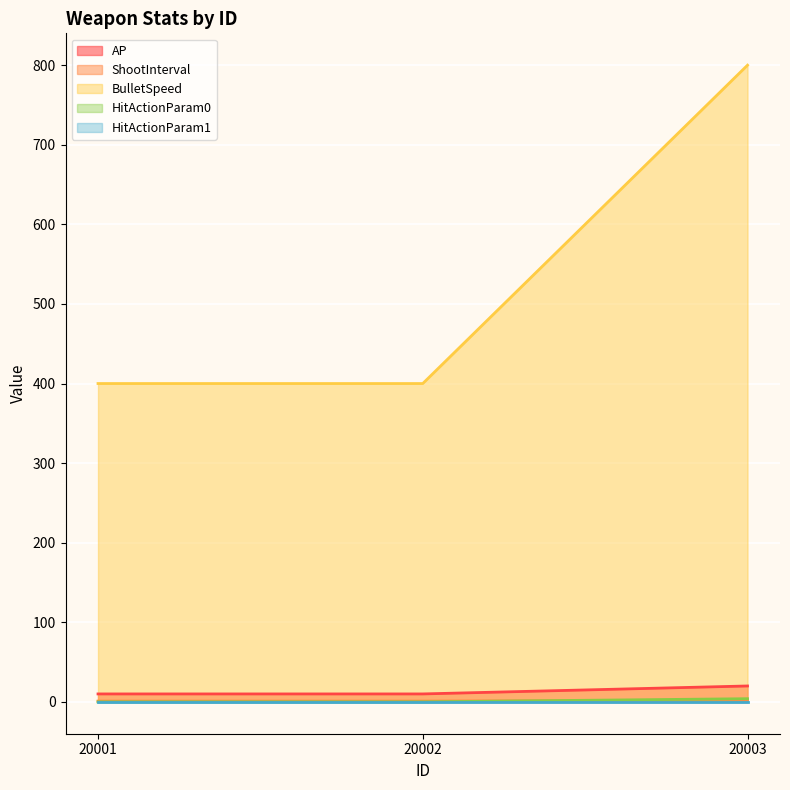

At which category does the chart reach its peak across all series?

20003